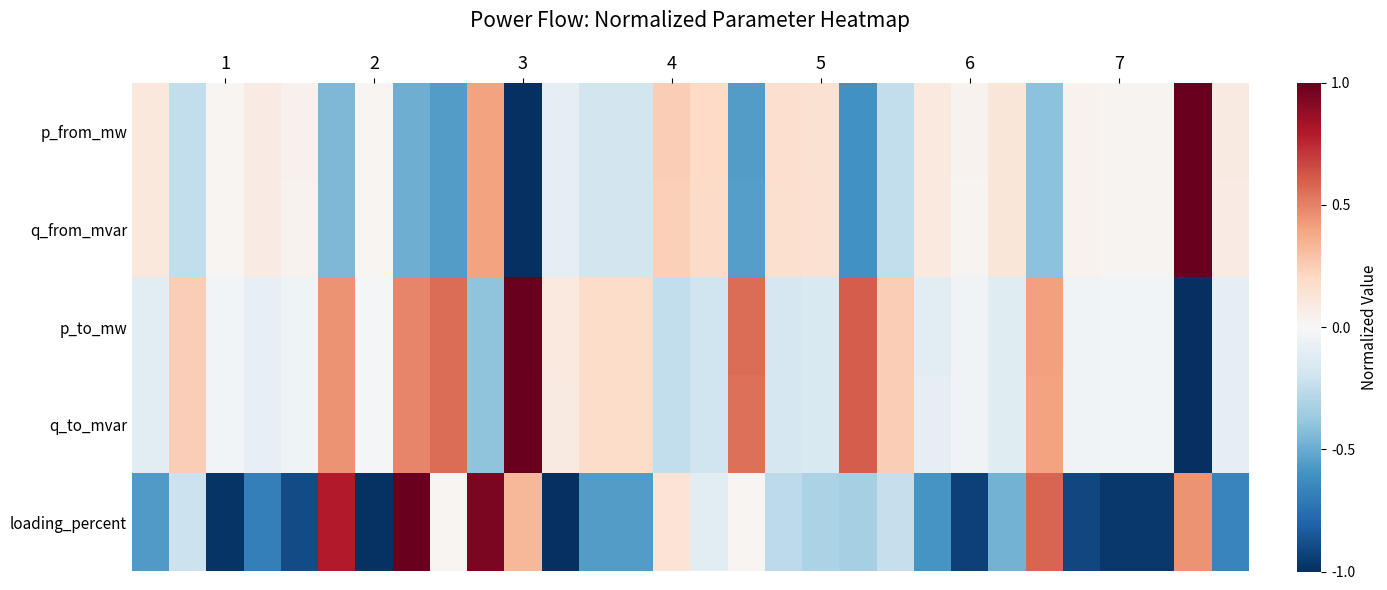

Reading right to left, list all the values displayed in this chart.

p_from_mw: 0.1	1.0	0.0	0.0	0.0	-0.4	0.1	0.0	0.1	-0.2	-0.6	0.2	0.2	-0.6	0.2	0.2	-0.2	-0.2	-0.1	-1.0	0.4	-0.6	-0.5	0.0	-0.4	0.0	0.1	0.0	-0.2	0.1
q_from_mvar: 0.1	1.0	0.0	0.0	0.0	-0.4	0.1	0.0	0.1	-0.2	-0.6	0.2	0.2	-0.6	0.2	0.2	-0.2	-0.2	-0.1	-1.0	0.4	-0.6	-0.5	0.0	-0.4	0.0	0.1	0.0	-0.2	0.1
p_to_mw: -0.1	-1.0	-0.0	-0.0	-0.0	0.4	-0.1	-0.0	-0.1	0.2	0.6	-0.2	-0.2	0.6	-0.2	-0.2	0.2	0.2	0.1	1.0	-0.4	0.6	0.5	-0.0	0.4	-0.0	-0.1	-0.0	0.2	-0.1
q_to_mvar: -0.1	-1.0	-0.0	-0.0	-0.0	0.4	-0.1	-0.0	-0.1	0.2	0.6	-0.2	-0.2	0.6	-0.2	-0.2	0.2	0.2	0.1	1.0	-0.4	0.6	0.5	-0.0	0.4	-0.0	-0.1	-0.0	0.2	-0.1
loading_percent: -0.7	0.5	-1.0	-1.0	-0.9	0.6	-0.5	-0.9	-0.6	-0.2	-0.3	-0.3	-0.3	0.0	-0.1	0.1	-0.6	-0.6	-1.0	0.3	0.9	0.0	1.0	-1.0	0.8	-0.9	-0.7	-1.0	-0.2	-0.6